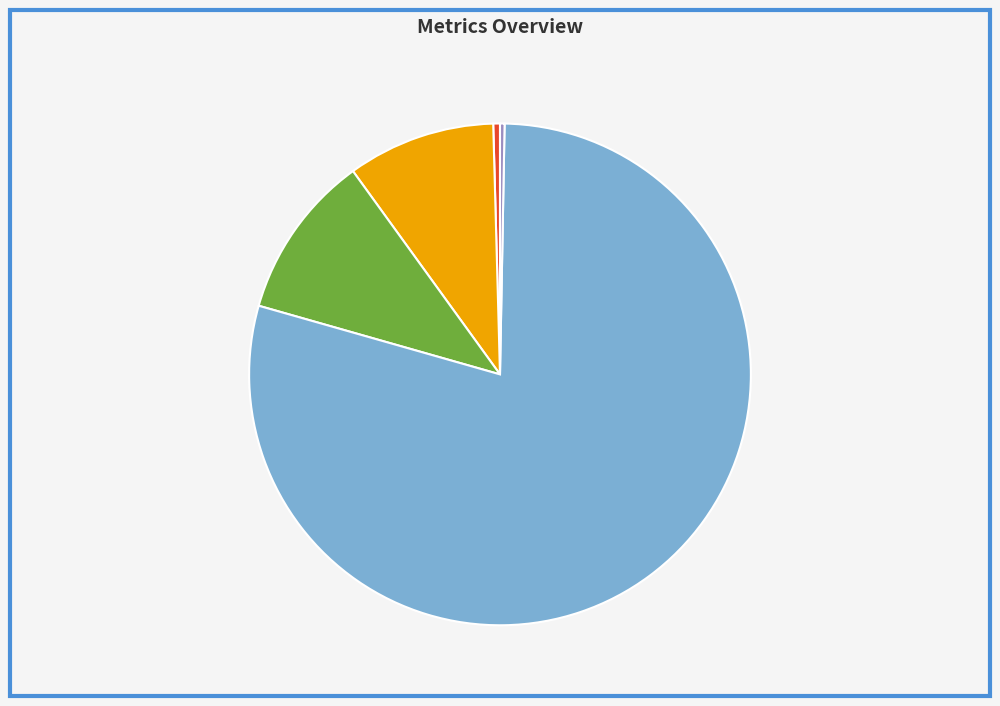

Which slice is the largest?

Training Time